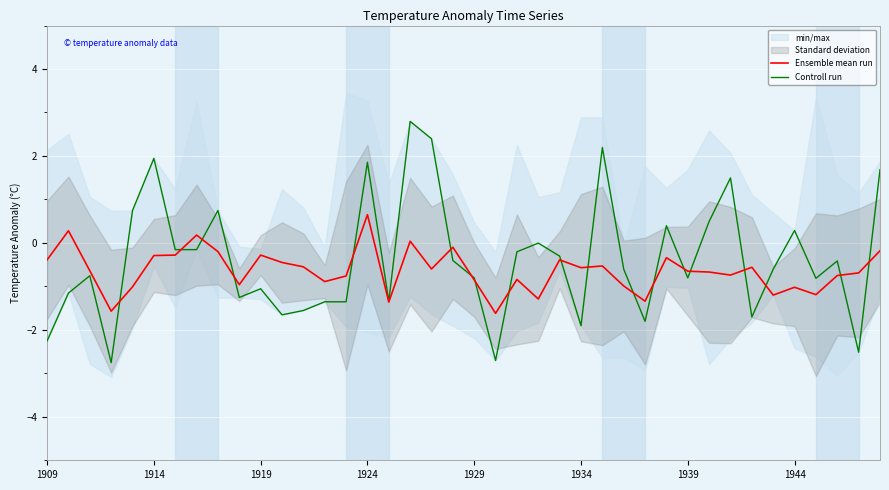

Where is Controll run nearest to the value 0?

23